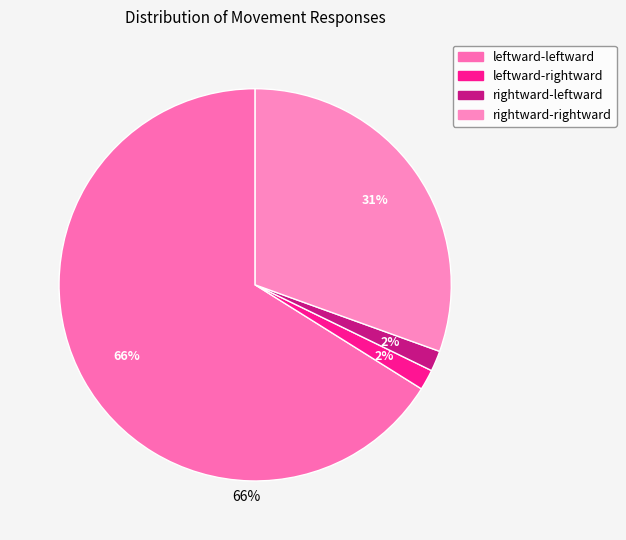

To the nearest percent, what is the combined percentage of leftward-leftward and leftward-rightward?

68%